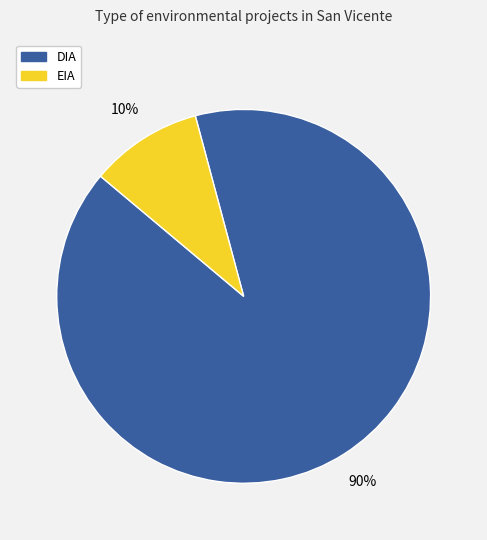

Is the sum of EIA and DIA greater than half?

Yes